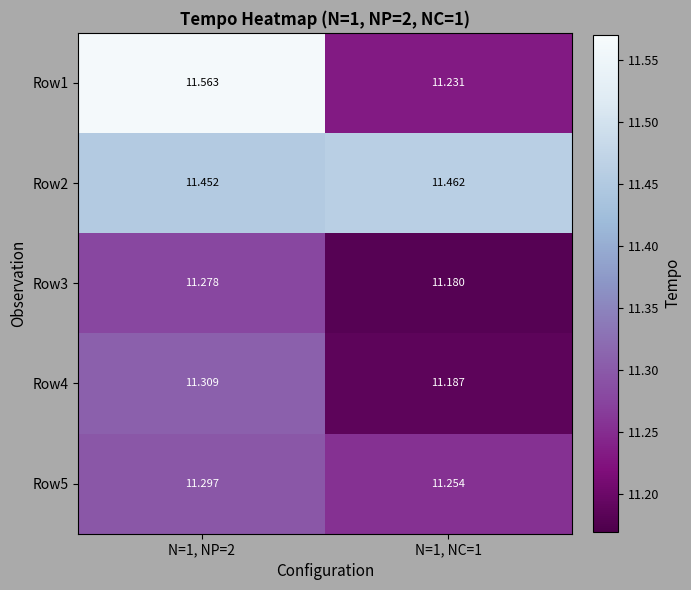

What is the smallest value displayed?

11.2